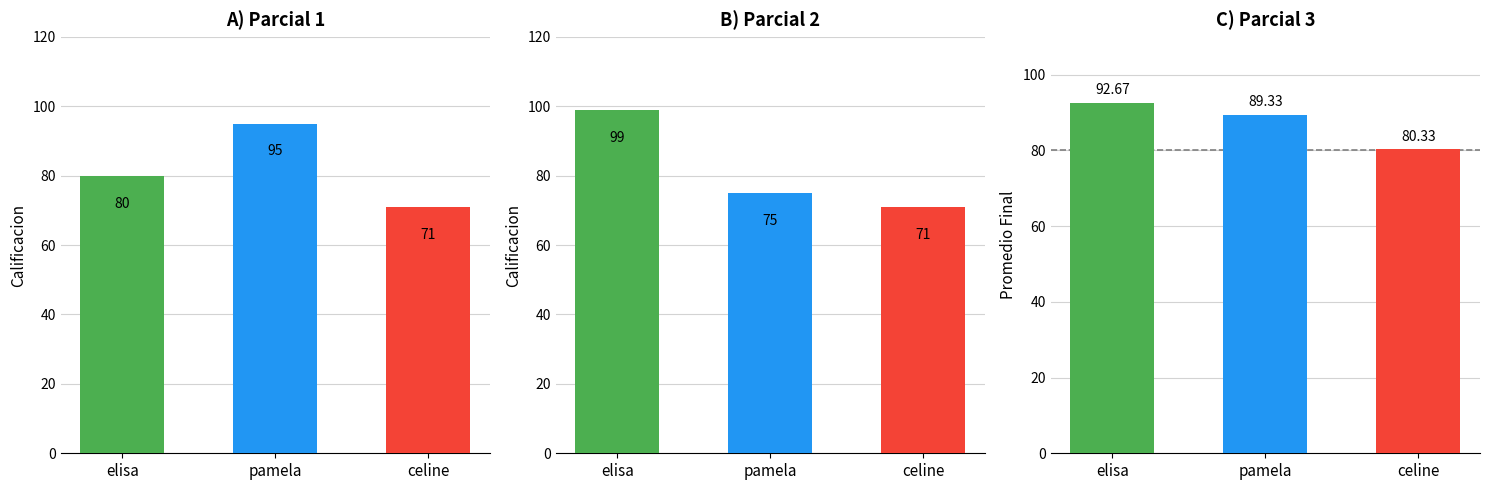

Is it true that 2do parcial equals 41.7 at celine?

False